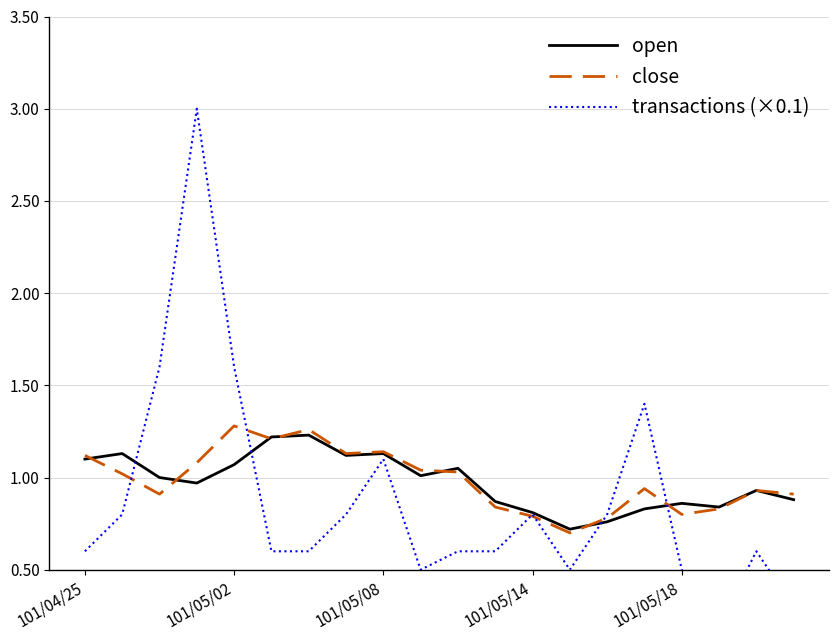

Reading right to left, transcribe all the data shown in this chart.

open: 0.9	0.9	0.8	0.9	0.8	0.8	0.7	0.8	0.9	1.1	1.0	1.1	1.1	1.2	1.2	1.1	1.0	1.0	1.1	1.1
close: 0.9	0.9	0.8	0.8	0.9	0.8	0.7	0.8	0.8	1.0	1.0	1.1	1.1	1.3	1.2	1.3	1.1	0.9	1.0	1.1
transactions (×0.1): 0.3	0.6	0.2	0.5	1.4	0.8	0.5	0.8	0.6	0.6	0.5	1.1	0.8	0.6	0.6	1.6	3.0	1.6	0.8	0.6